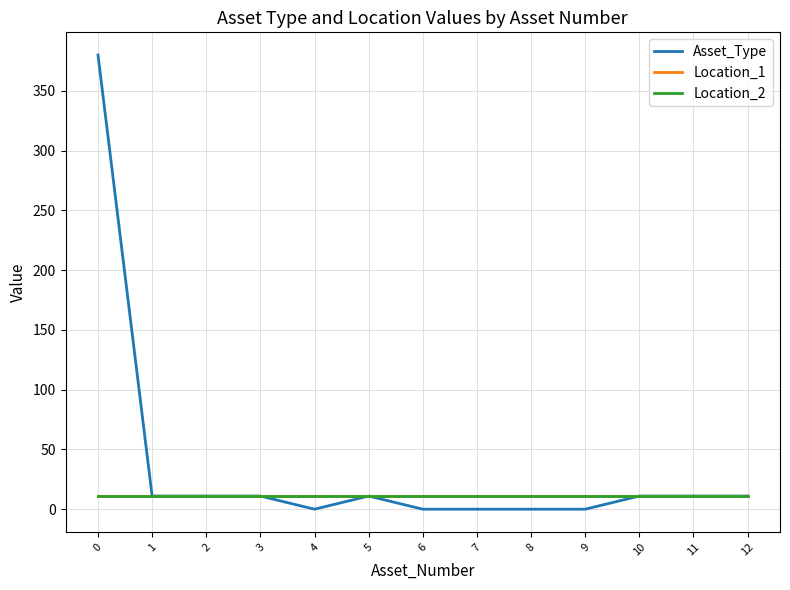

Is this an area chart (filled region under the line)?

No